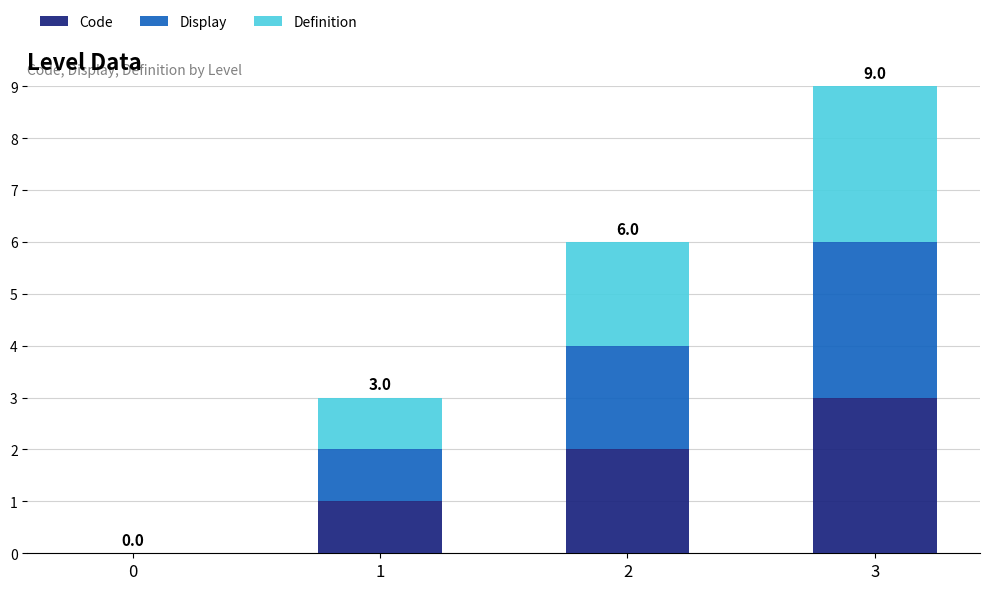

Count the number of categories in the chart.

4